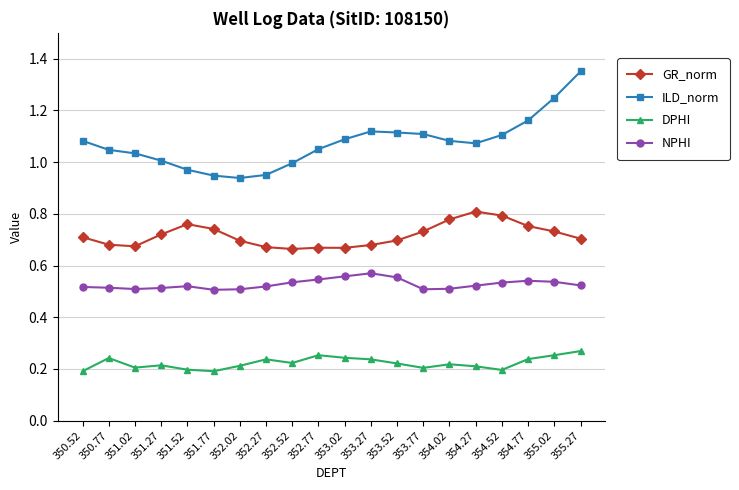

What is the label of the 4th point from the right?

354.52